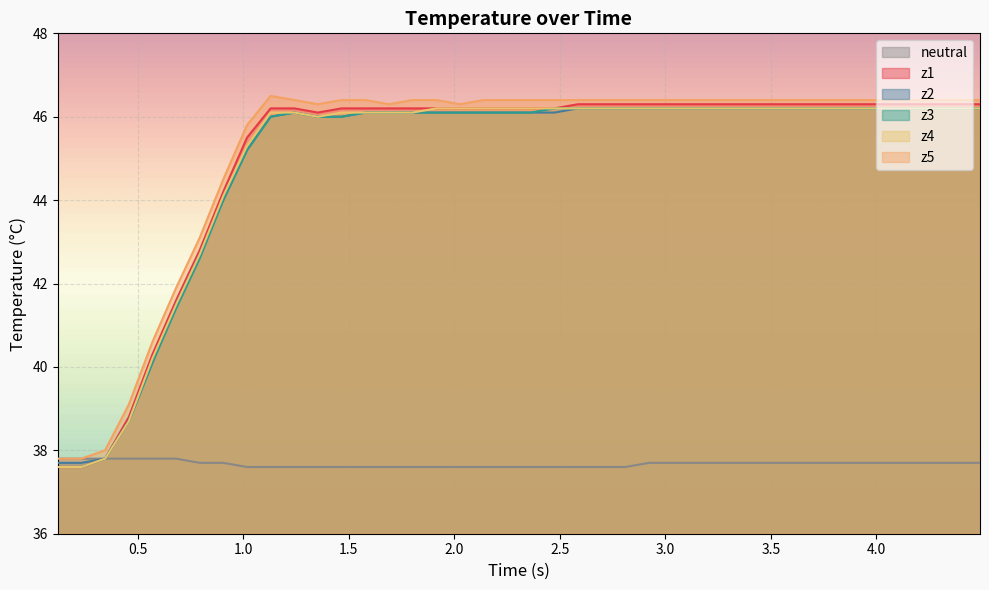

What is the minimum value shown in the chart?

37.6